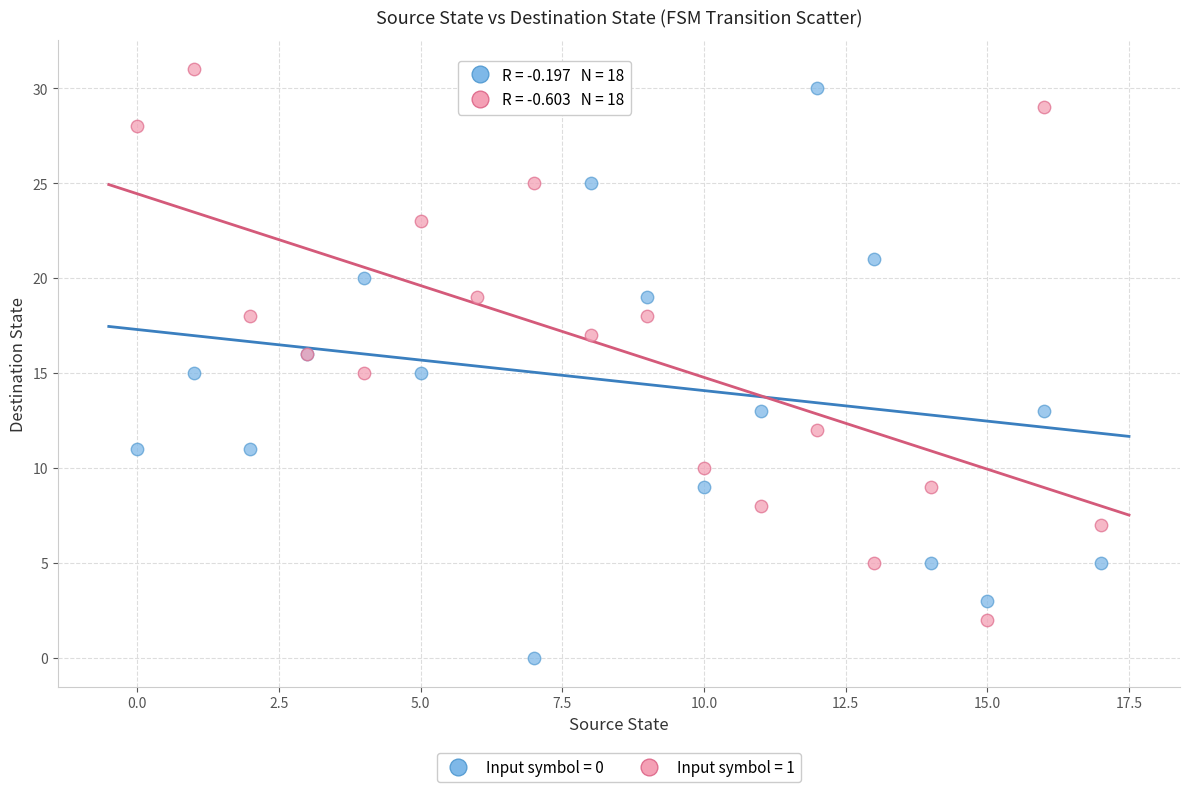

Which series has the largest Y range (max minus min)?

Input symbol = 0